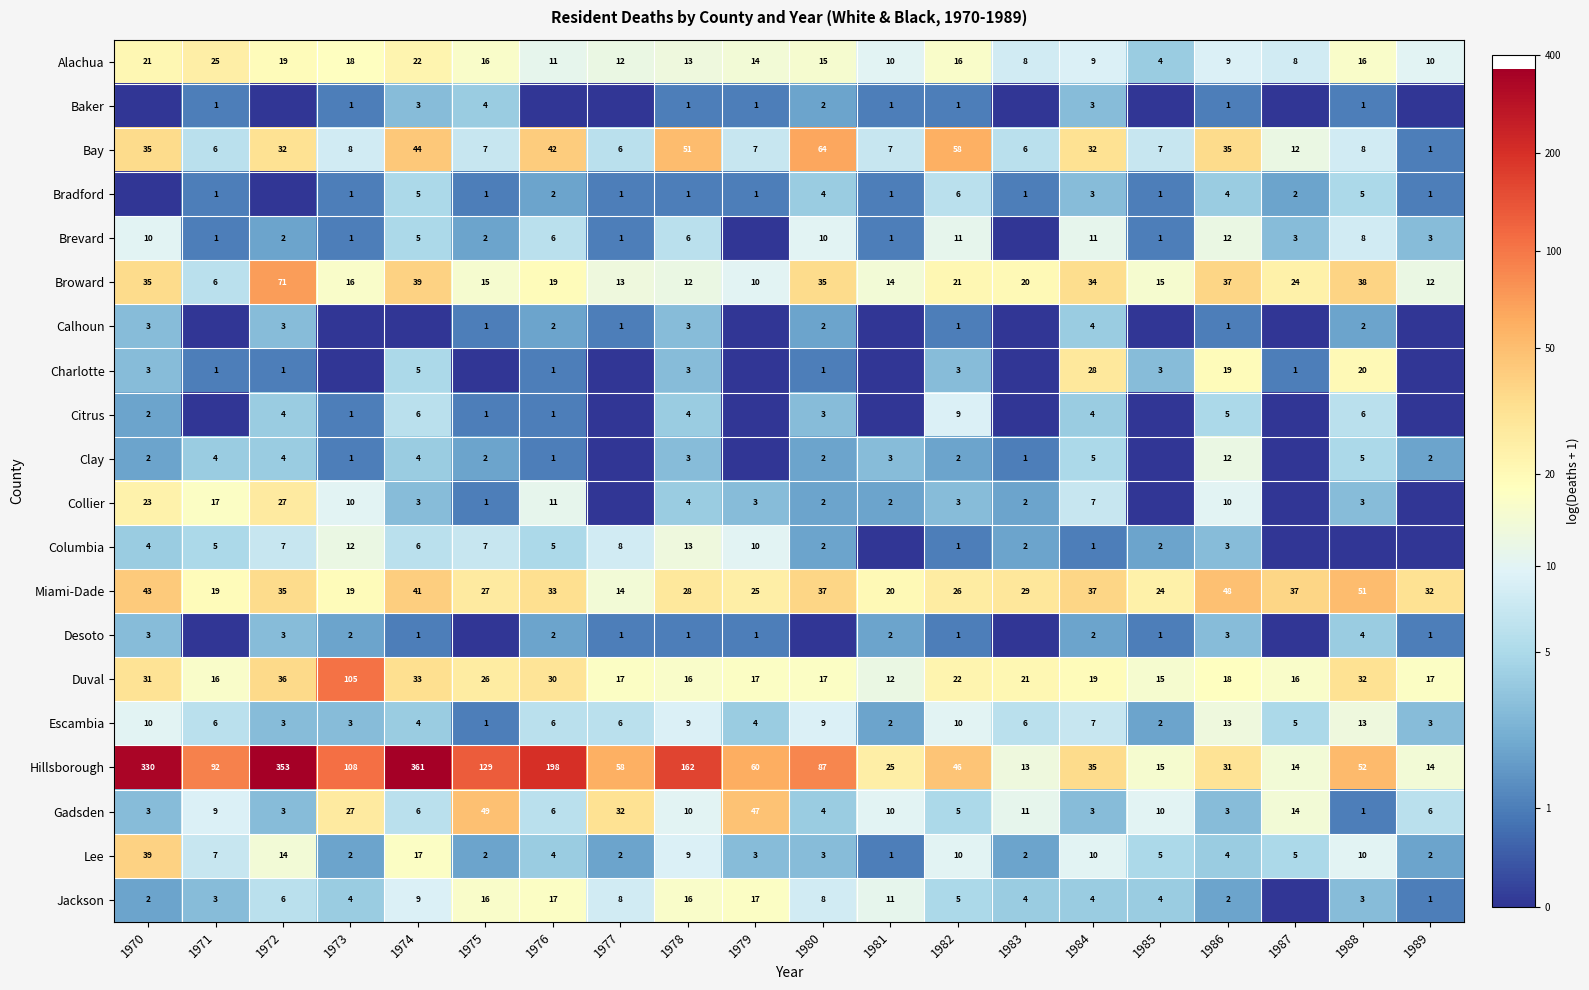

Where does the Broward series first go above 20?

1970